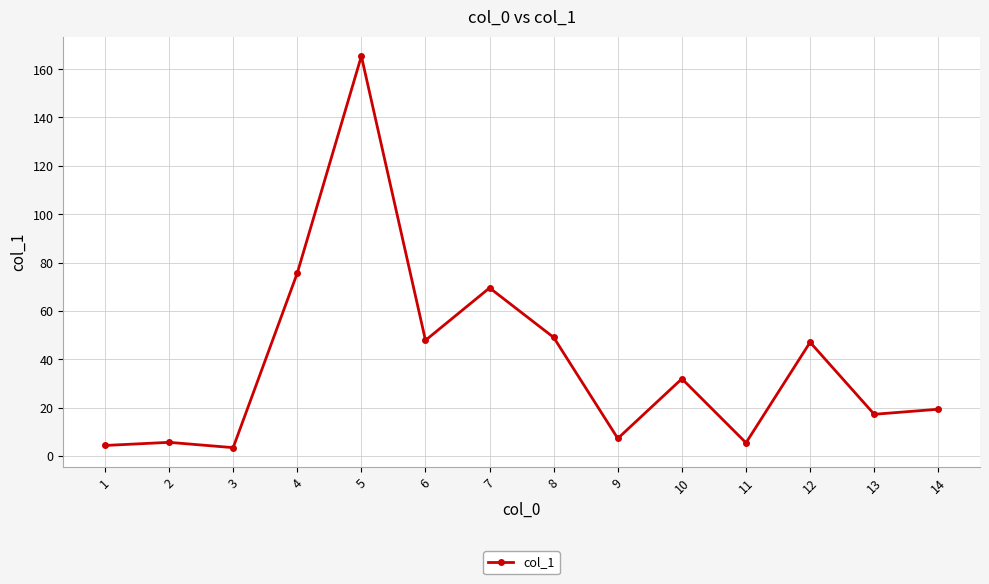

What is the sum of the values at 7 and 3?

72.9